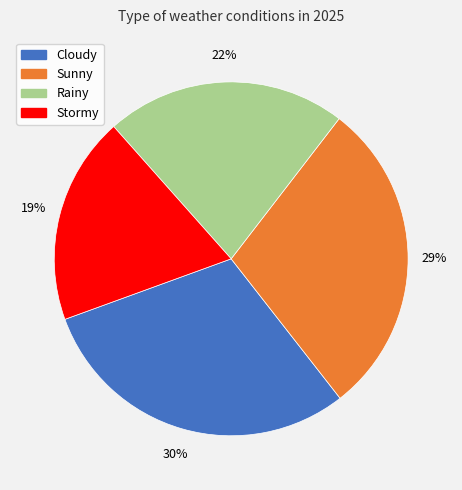

Which has a higher value, Rainy or Cloudy?

Cloudy